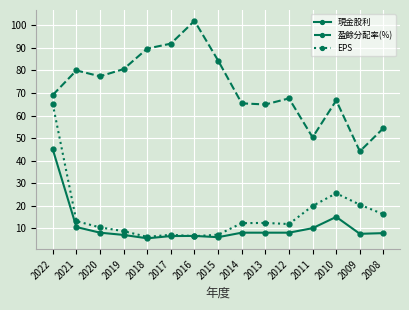

What is the spread (max minus min) of values at 2012?

59.6